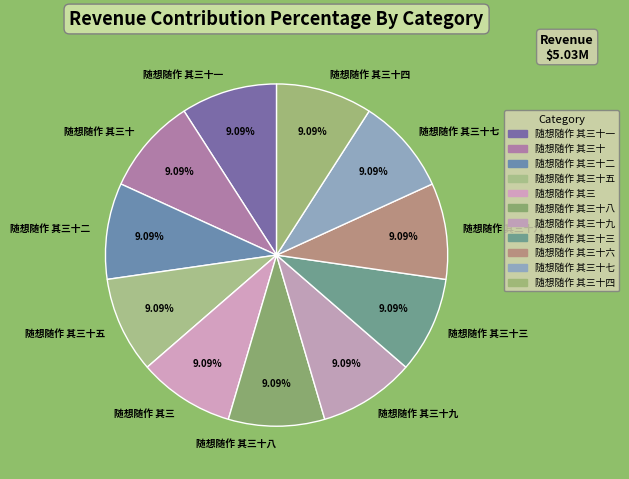

How many segments does this pie chart have?

11